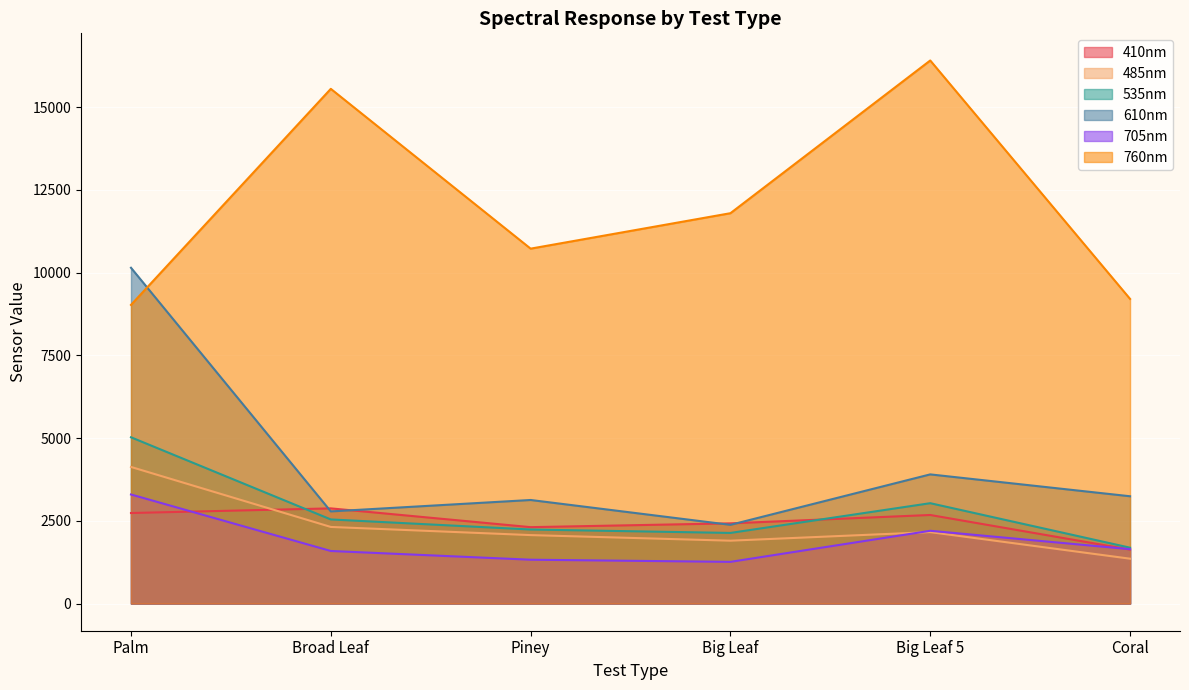

Reading right to left, what are all the values shown in this chart?

410nm: Coral=1631.2	Big Leaf 5=2676.9	Big Leaf=2424.2	Piney=2309.3	Broad Leaf=2876.8	Palm=2736.4
485nm: Coral=1356.0	Big Leaf 5=2159.3	Big Leaf=1900.3	Piney=2069.3	Broad Leaf=2315.5	Palm=4129.2
535nm: Coral=1688.6	Big Leaf 5=3033.5	Big Leaf=2134.7	Piney=2237.8	Broad Leaf=2542.6	Palm=5025.5
610nm: Coral=3243.0	Big Leaf 5=3903.9	Big Leaf=2379.3	Piney=3130.2	Broad Leaf=2784.9	Palm=10148.4
705nm: Coral=1643.2	Big Leaf 5=2199.8	Big Leaf=1260.5	Piney=1325.4	Broad Leaf=1589.2	Palm=3296.6
760nm: Coral=9207.3	Big Leaf 5=16412.6	Big Leaf=11797.3	Piney=10726.2	Broad Leaf=15555.8	Palm=9025.9